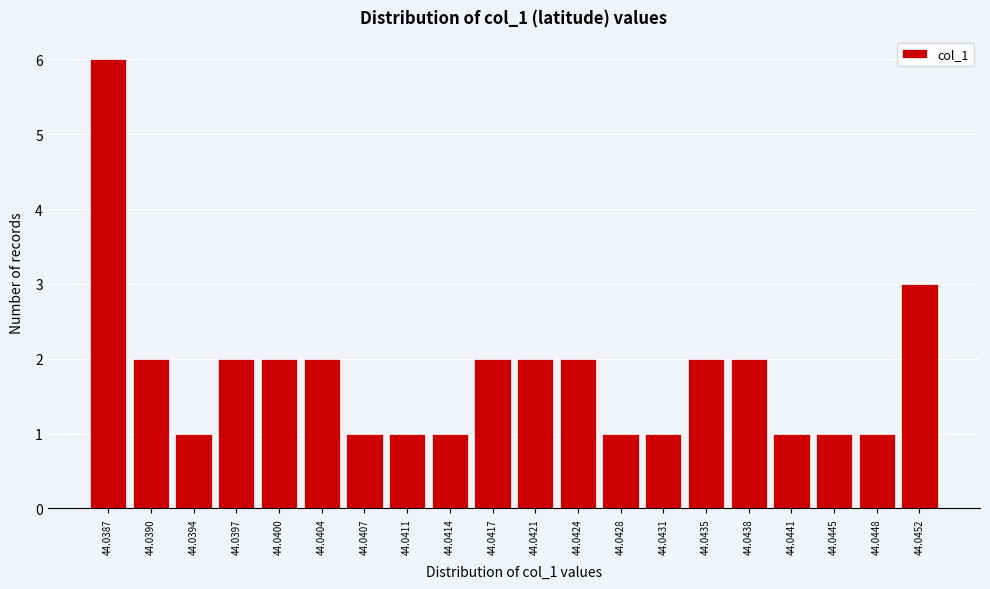

Reading left to right, transcribe all the data shown in this chart.

6	2	1	2	2	2	1	1	1	2	2	2	1	1	2	2	1	1	1	3